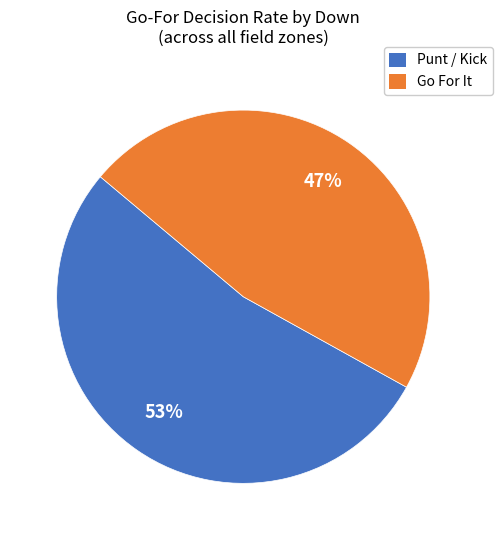

Count the number of slices in the pie.

2